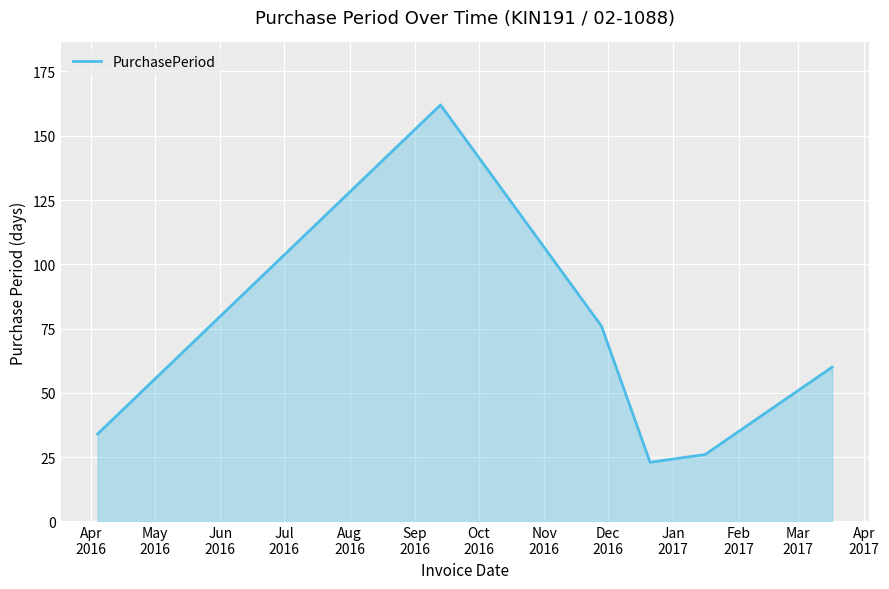

How many interior local peaks (higher than both neighbors) does the data have?

1